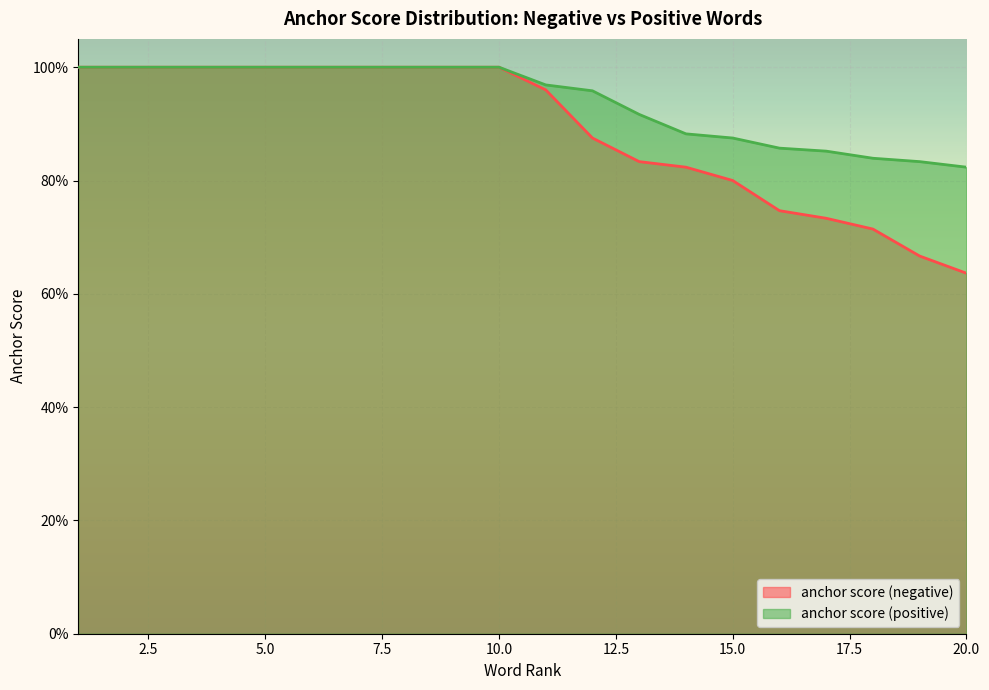

What is the maximum value shown in the chart?

1.0